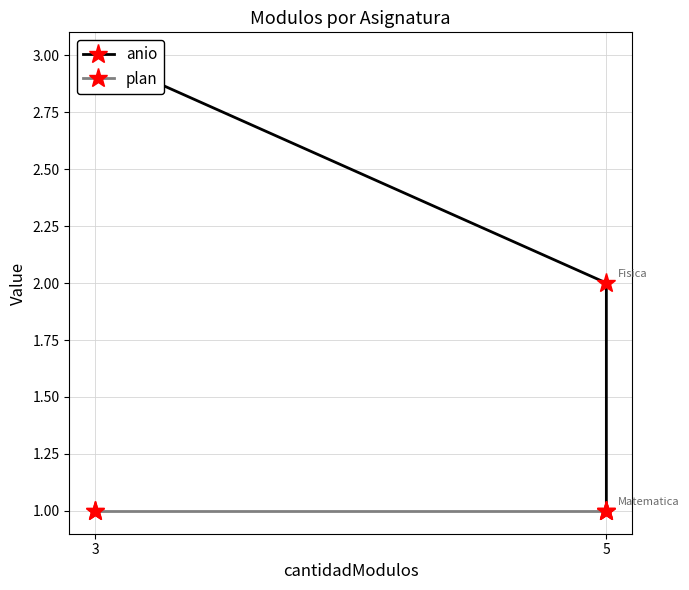

What is the difference between the highest and lowest values at 5?

1